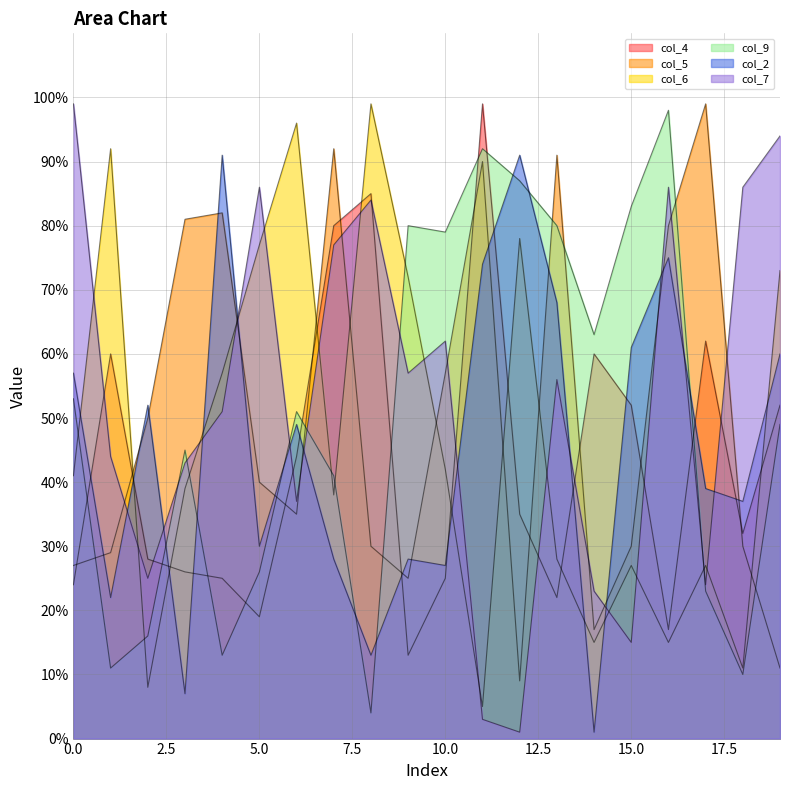

True or false: col_7 has a value of 86 at 5.

True